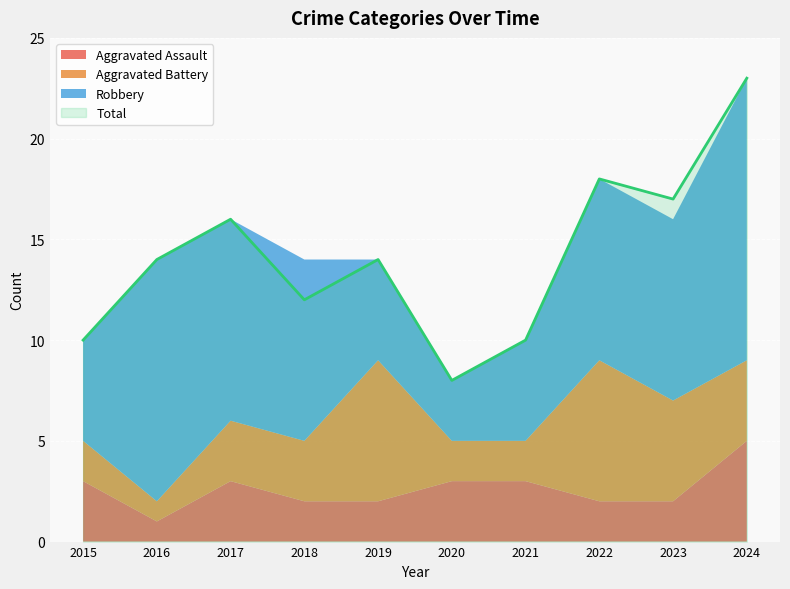

Reading left to right, transcribe all the data shown in this chart.

Aggravated Assault: 3	1	3	2	2	3	3	2	2	5
Aggravated Battery: 2	1	3	3	7	2	2	7	5	4
Robbery: 5	12	10	9	5	3	5	9	9	14
Total: 10	14	16	12	14	8	10	18	17	23